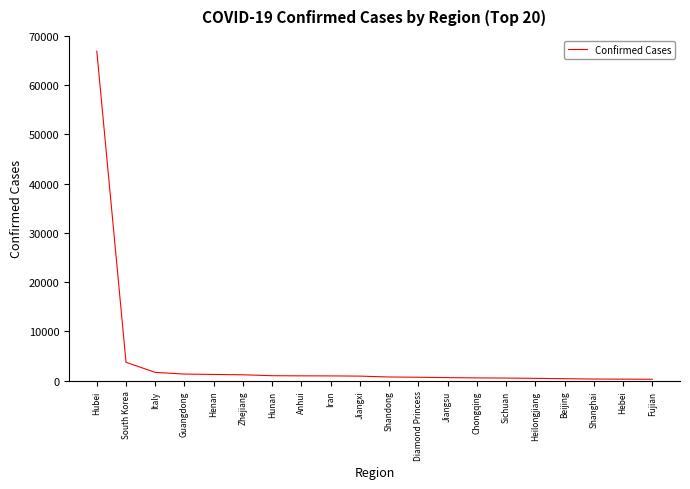

What is the ratio of the value at Diamond Princess to the value at Italy?

0.4